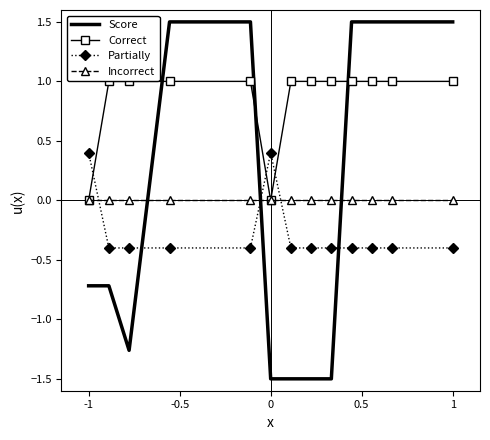

Count the number of data series in this chart.

4